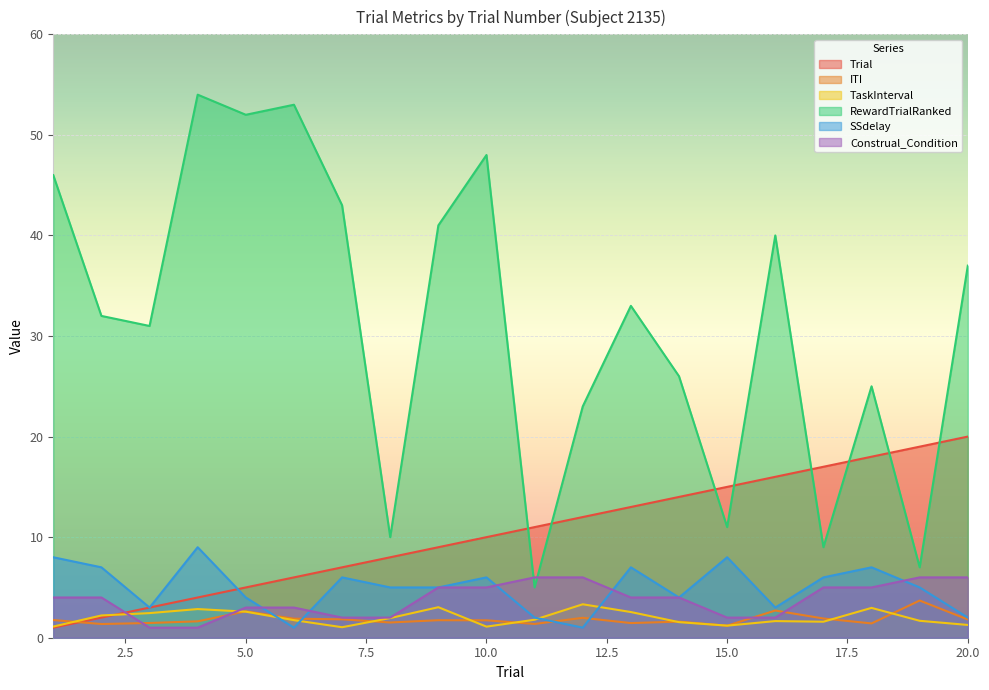

At which category does the chart reach its peak across all series?

4